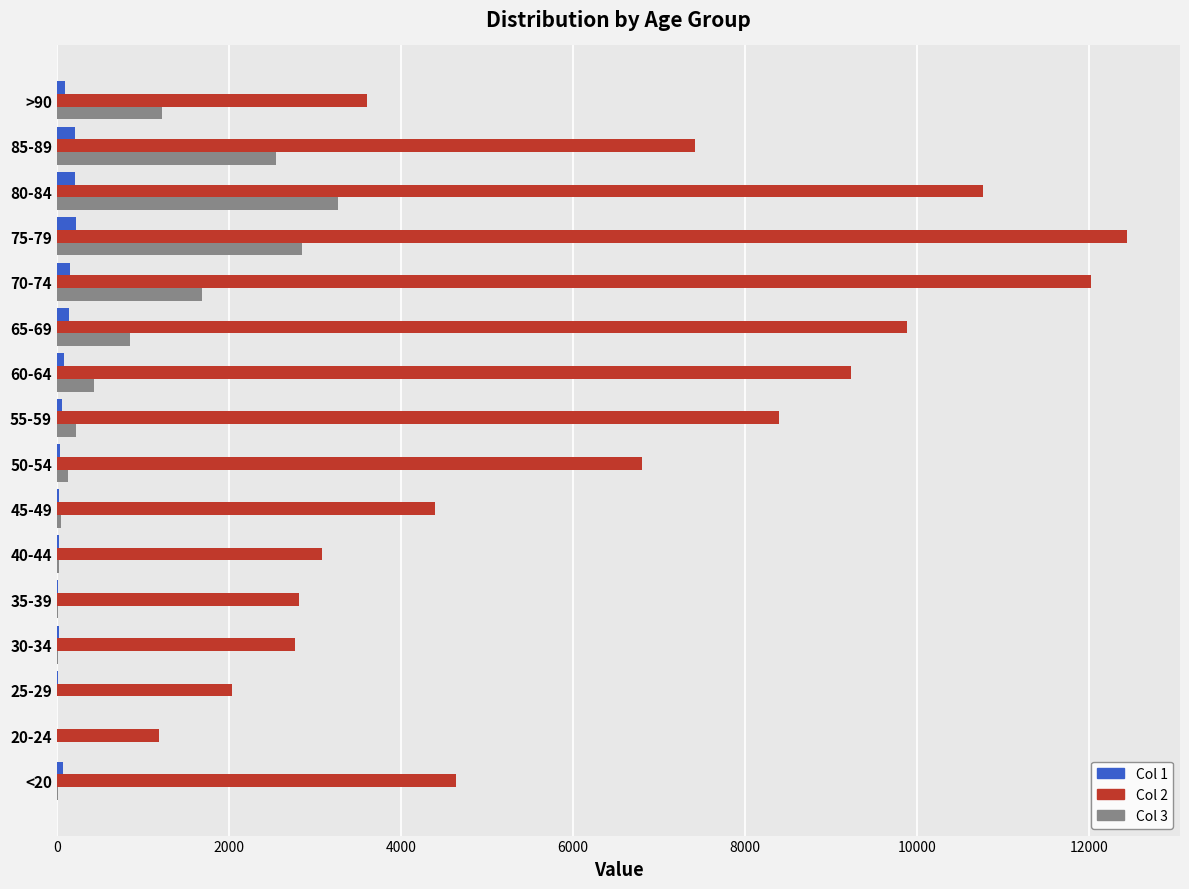

At which category does the chart reach its peak across all series?

75-79